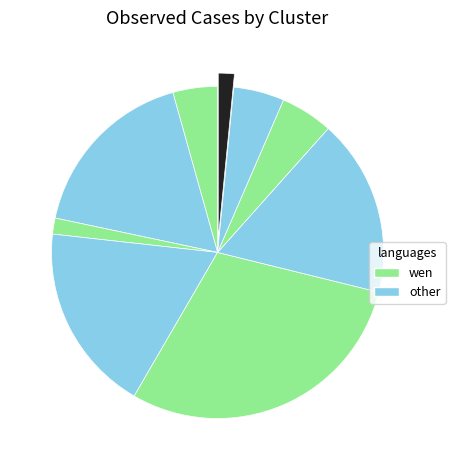

Which slice is the smallest?

Cluster 3